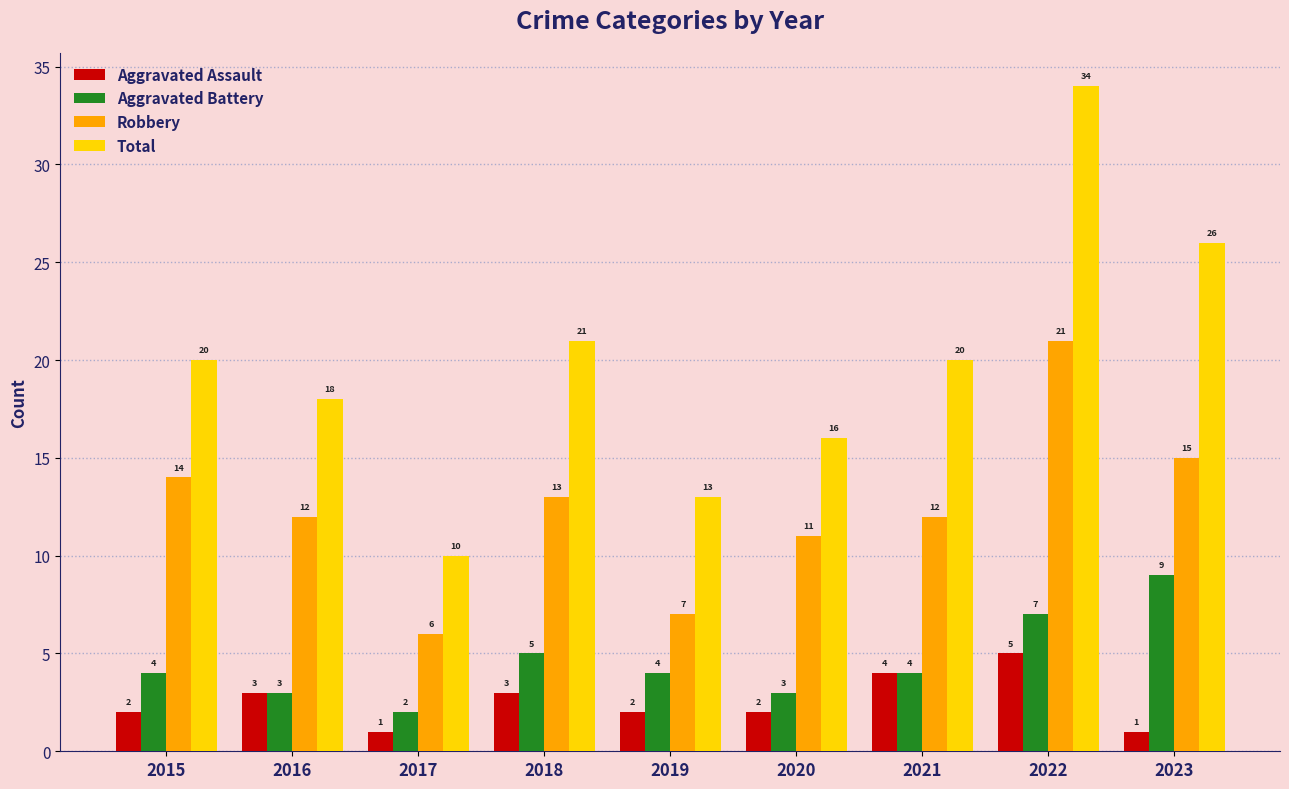

What is the average value of the Aggravated Assault series?

3